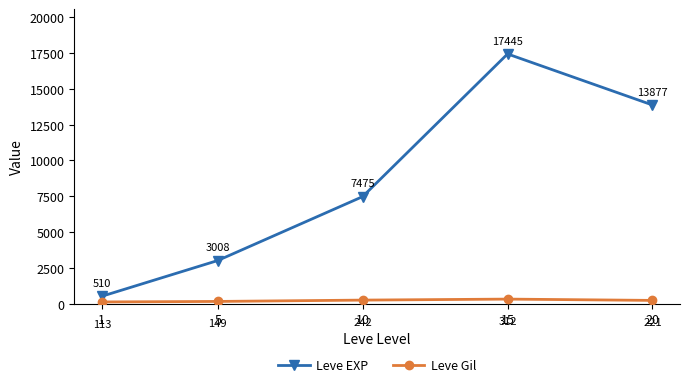

Reading left to right, transcribe all the data shown in this chart.

Leve EXP: 1=510	5=3008	10=7475	15=17445	20=13877
Leve Gil: 1=113	5=149	10=242	15=312	20=221